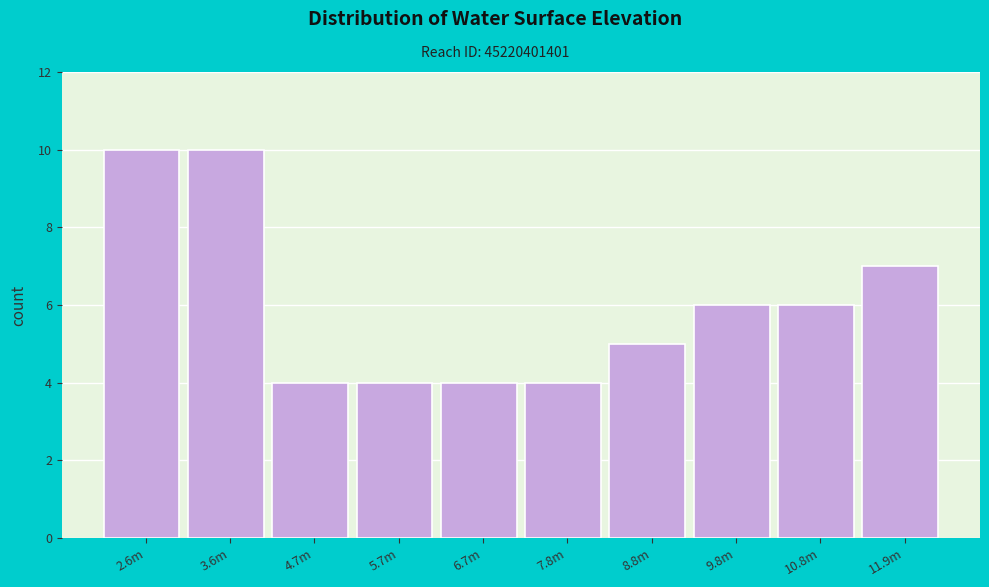

Reading left to right, transcribe all the data shown in this chart.

2.6m=10	3.6m=10	4.7m=4	5.7m=4	6.7m=4	7.8m=4	8.8m=5	9.8m=6	10.8m=6	11.9m=7